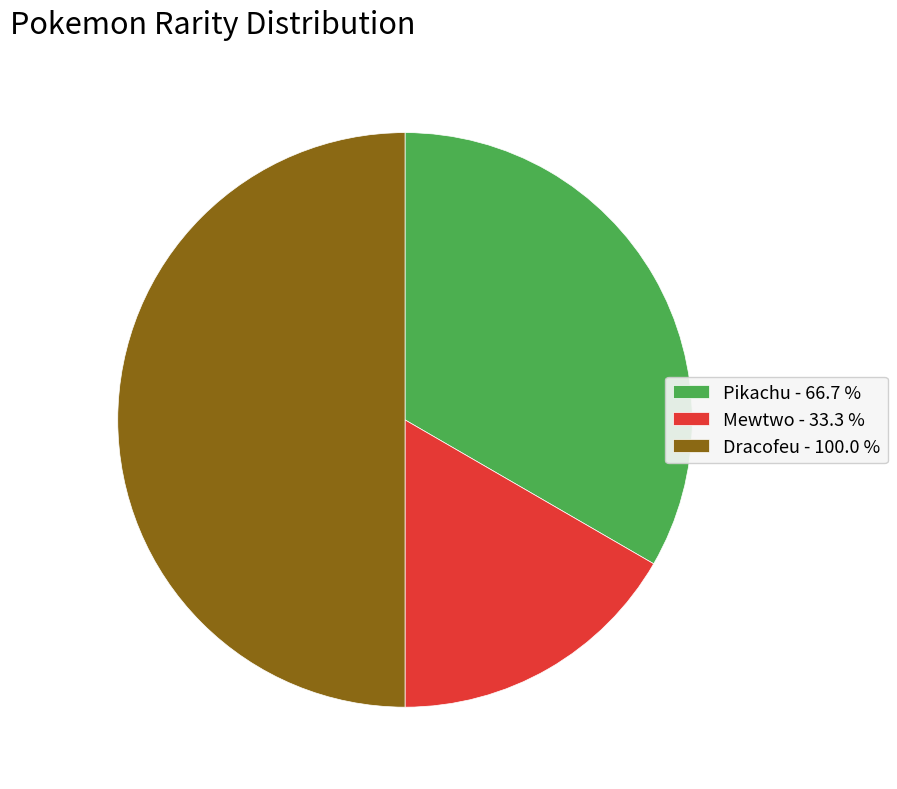

Does Pikachu - 66.7 % account for over 50% of the chart?

No